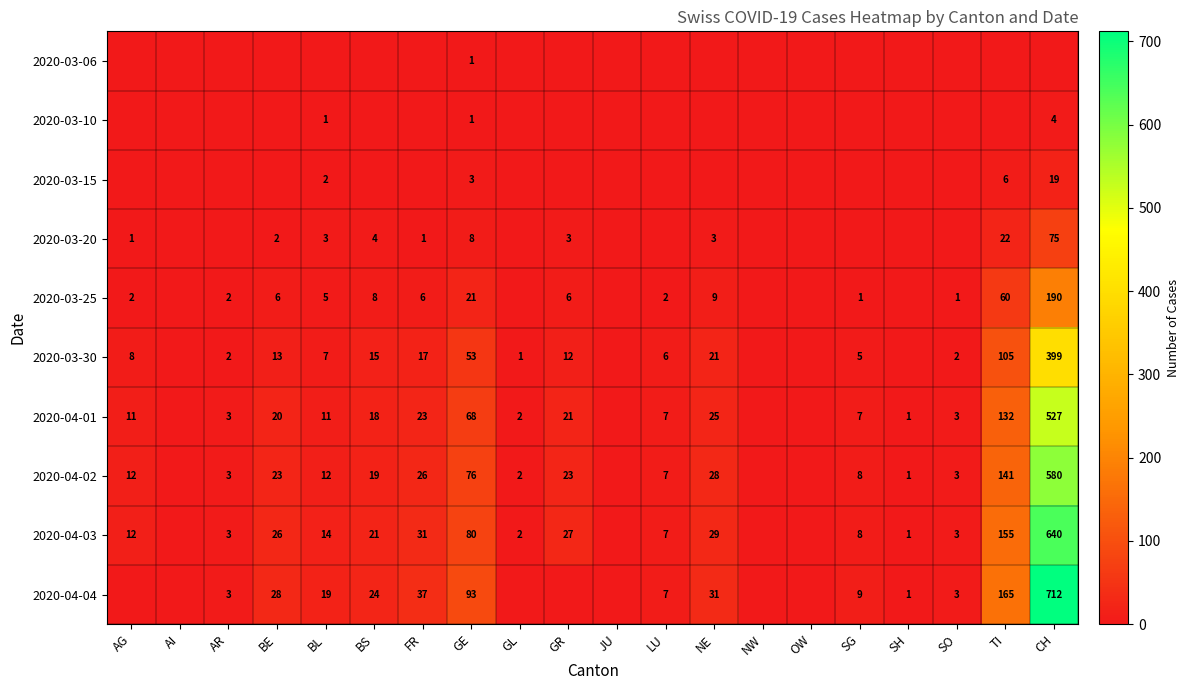

Is it true that 2020-03-25 equals 2 at AG?

True